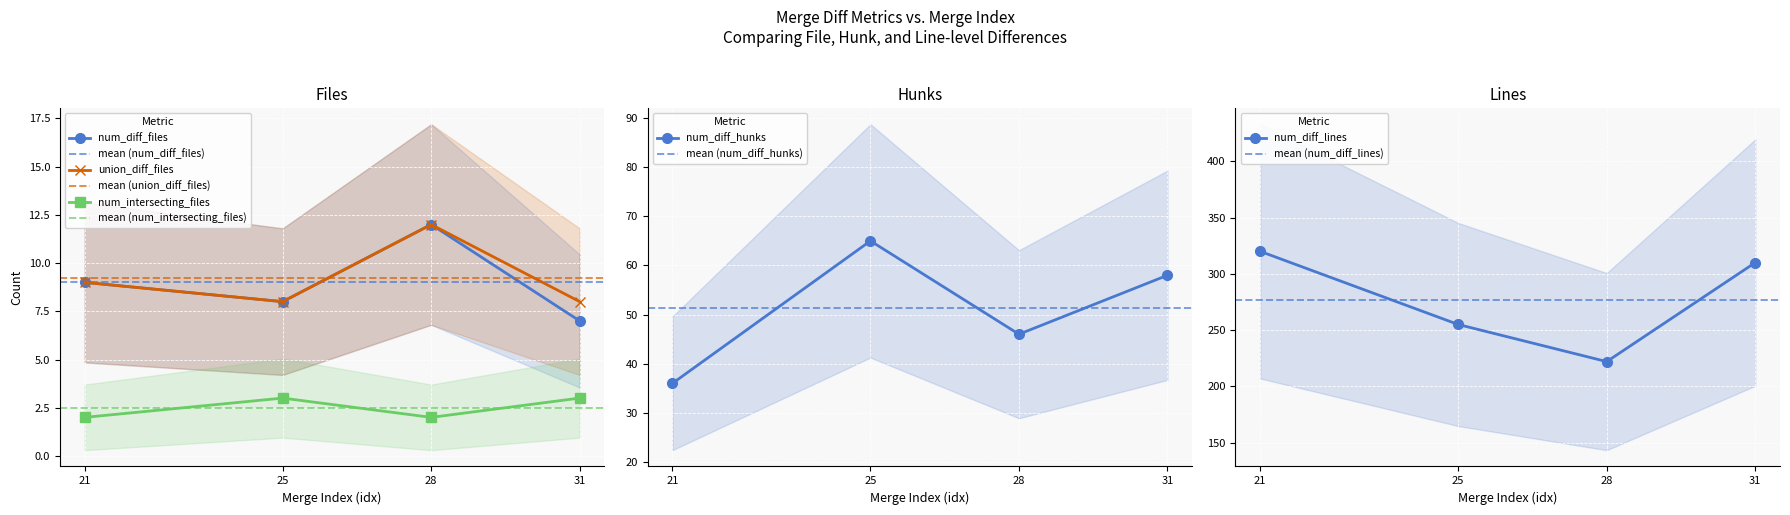

At which category does the chart reach its minimum across all series?

21